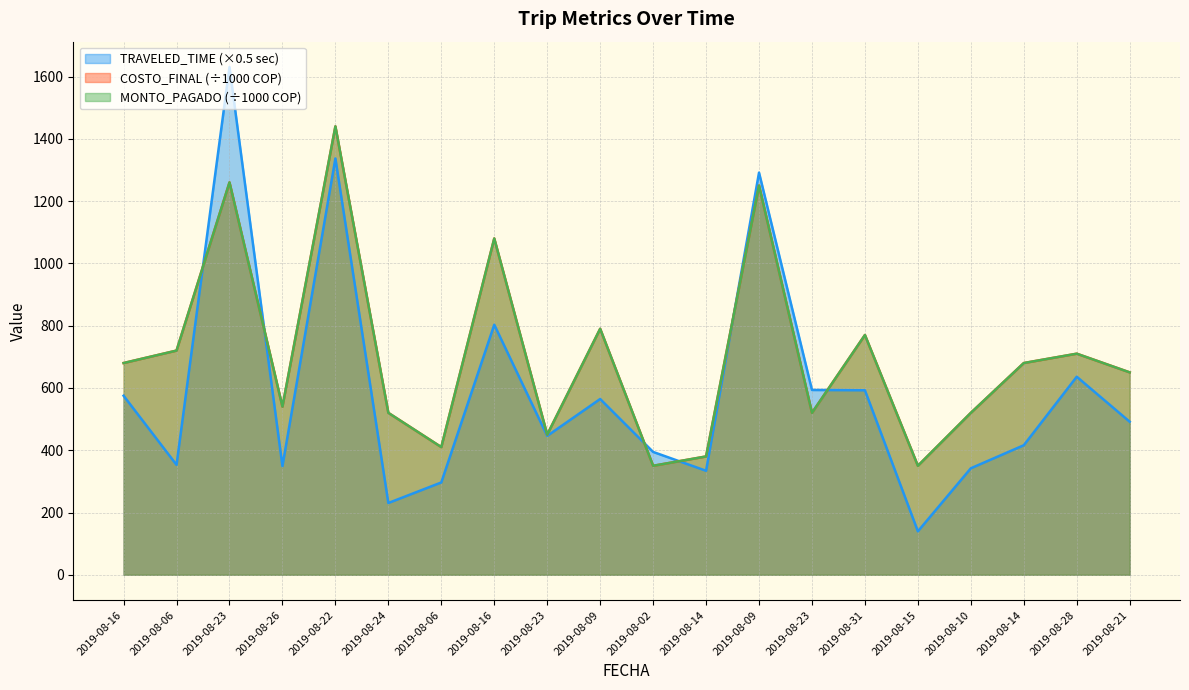

How many series are shown in this chart?

3